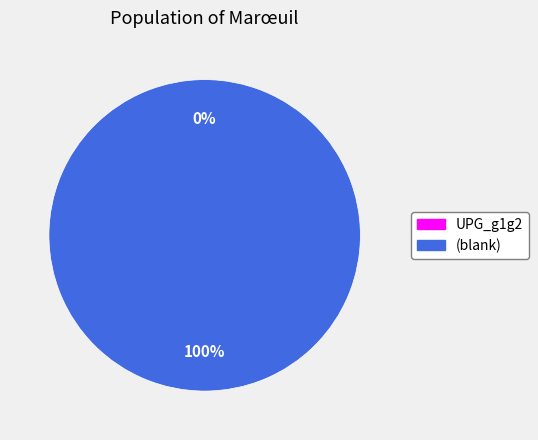

Is it true that UPG_g1g2 is 1% of the pie?

False